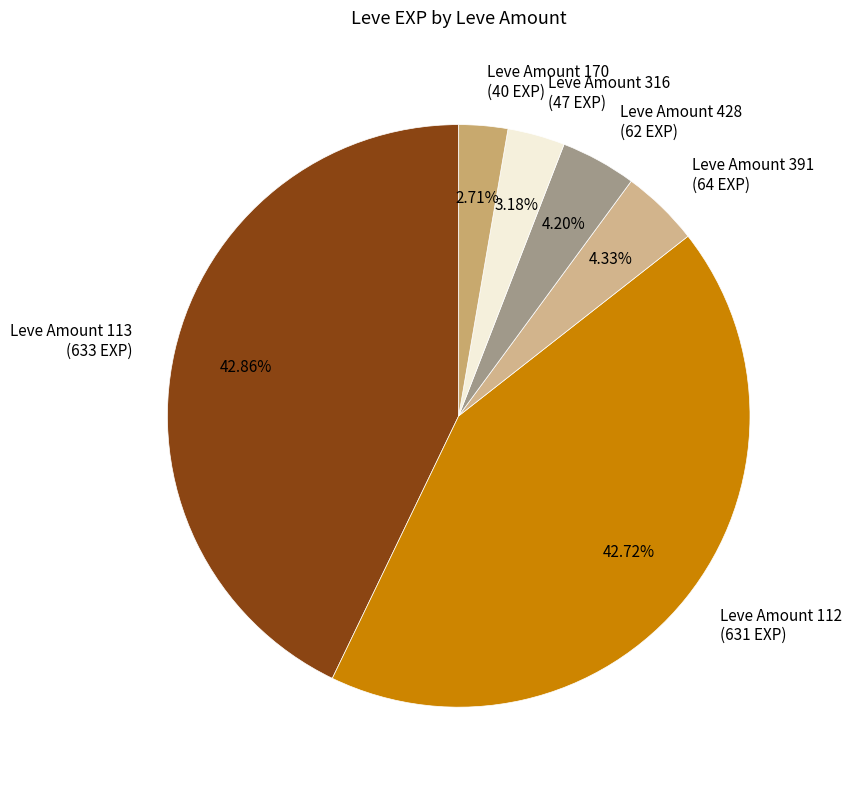

What is the ratio of the value at Leve Amount 391 (64 EXP) to the value at Leve Amount 170 (40 EXP)?

1.6